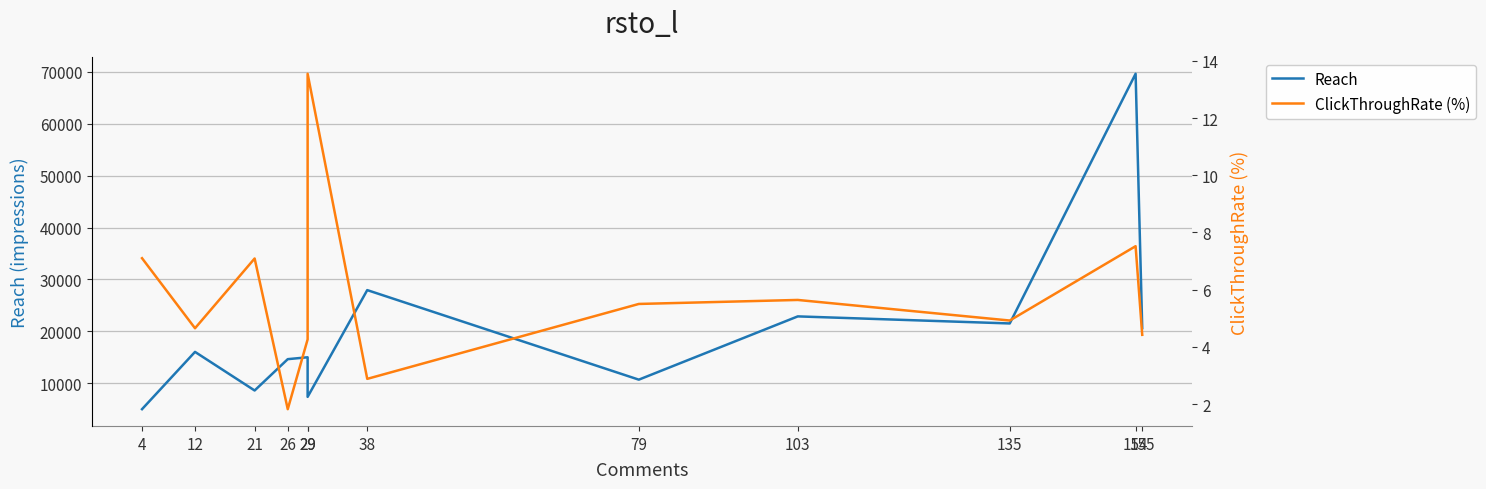

Reading left to right, transcribe all the data shown in this chart.

Reach: 4991.0	16034.0	8592.0	14633.0	14996.0	7366.0	27944.0	10682.0	22878.0	21517.0	69649.0	20617.0
ClickThroughRate (%): 7.1	4.7	7.1	1.8	4.3	13.6	2.9	5.5	5.6	4.9	7.5	4.4